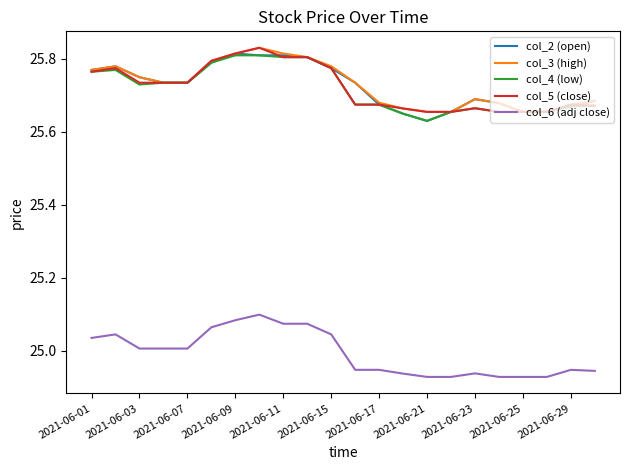

True or false: col_2 (open) and col_6 (adj close) intersect in this chart.

False